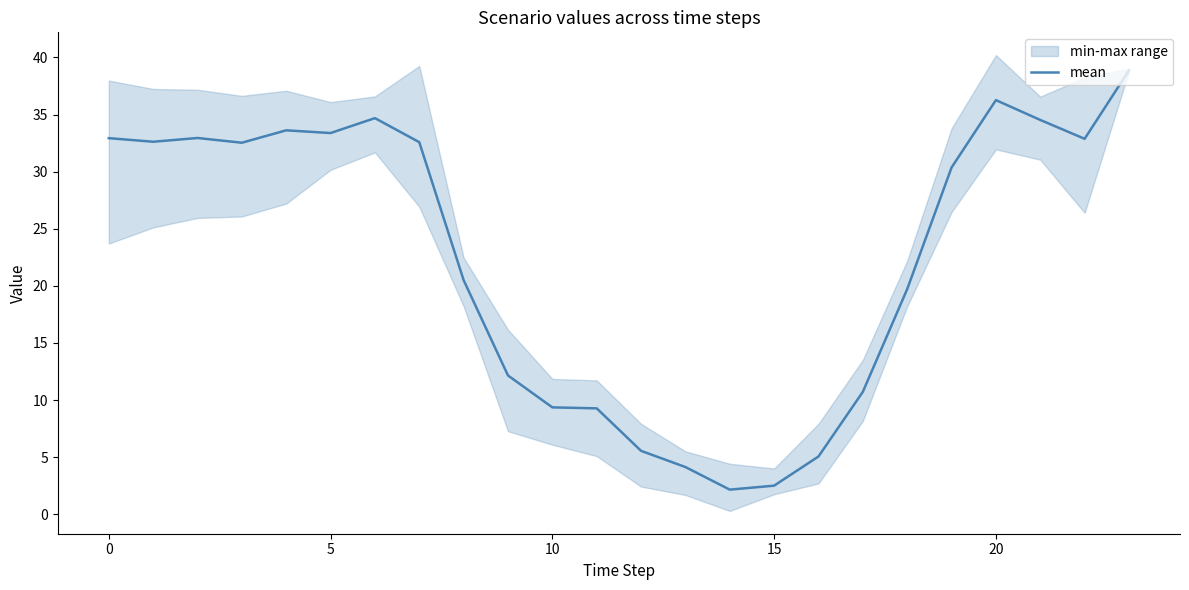

How many series are shown in this chart?

1